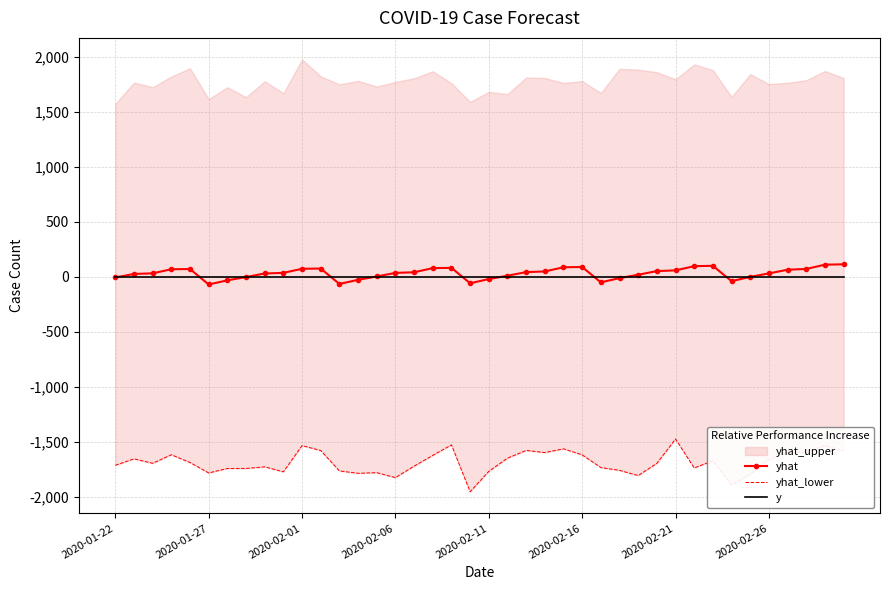

What position from the left is 14?

15